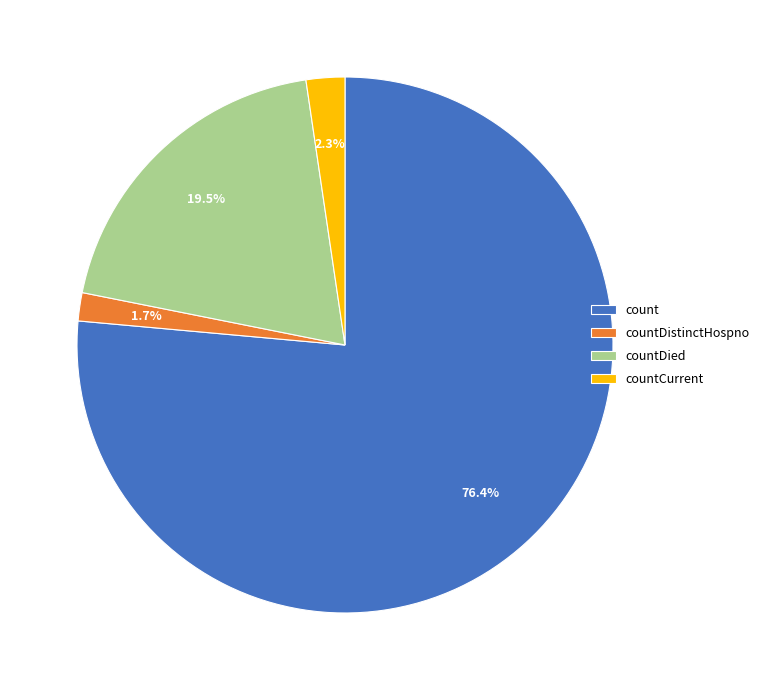

Which slice is the largest?

count